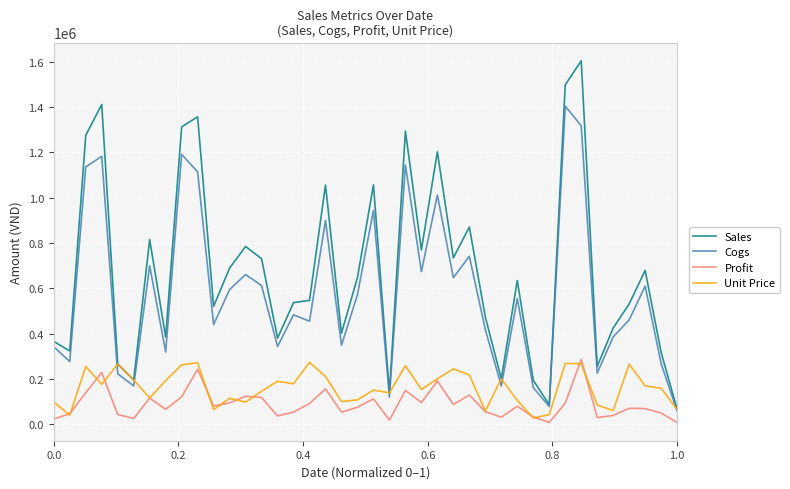

Which series has the largest range (max minus min)?

Sales